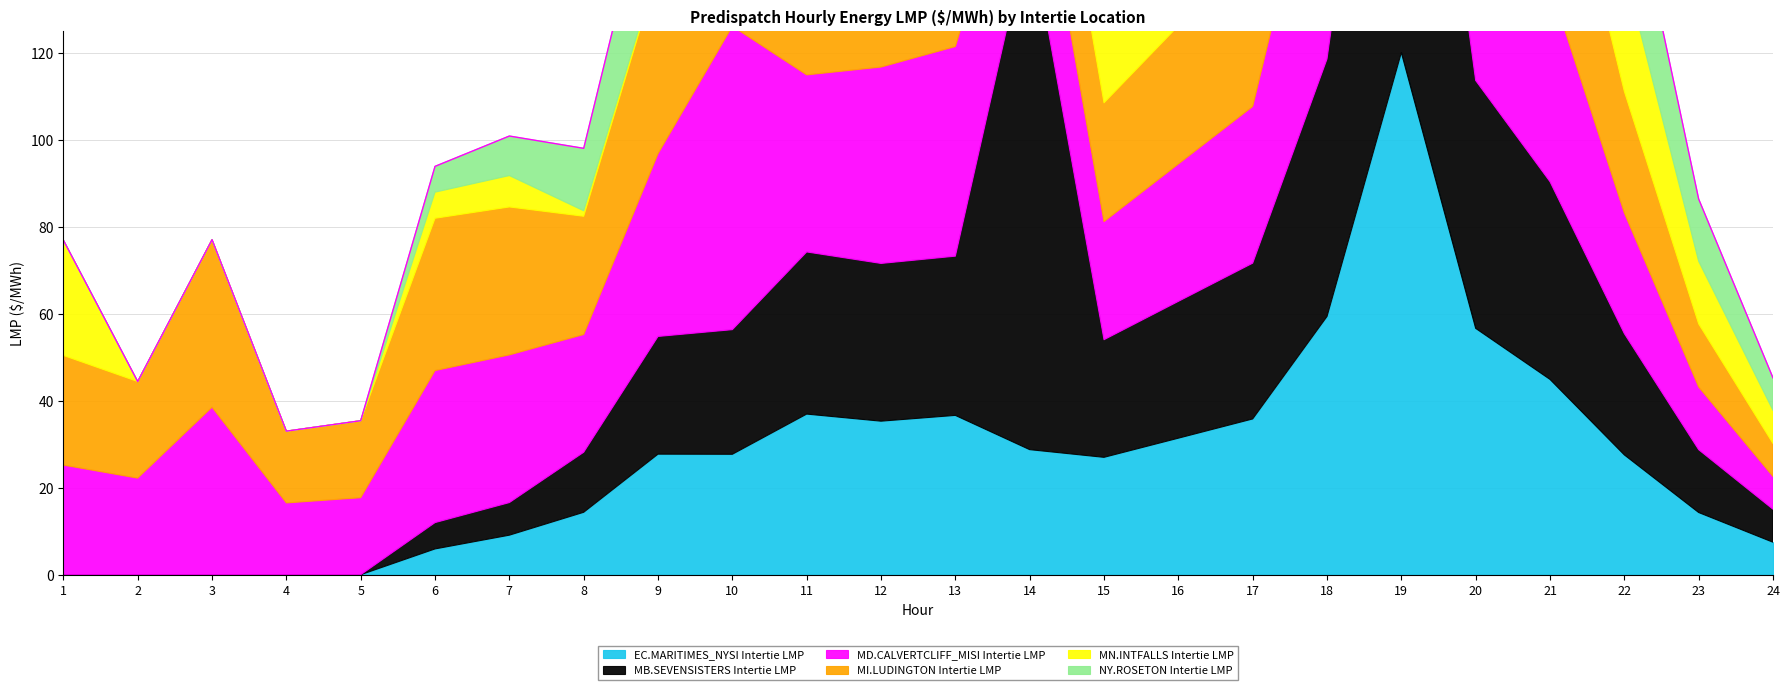

Rank the categories by MI.LUDINGTON Intertie LMP value from lowest to highest.

24, 23, 4, 5, 2, 1, 8, 15, 22, 14, 16, 7, 6, 17, 3, 11, 9, 12, 21, 13, 18, 10, 20, 19